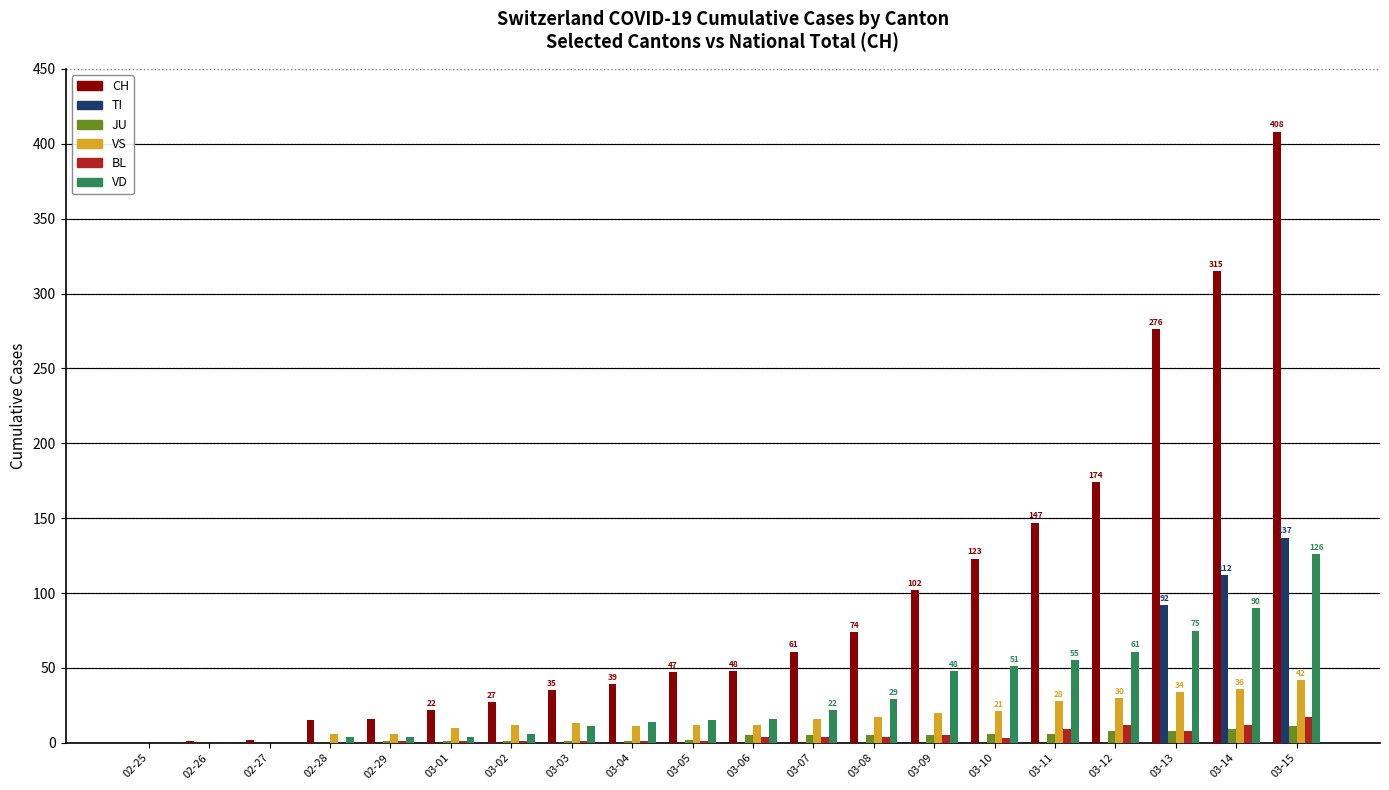

Does the chart contain stacked bars?

No